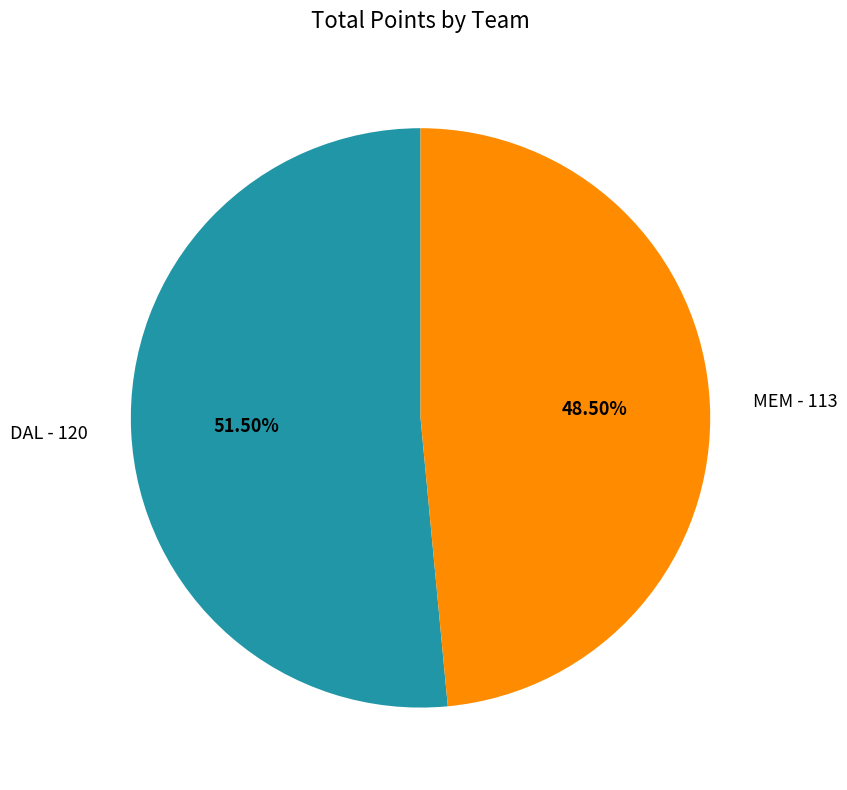

Count the number of slices in the pie.

2